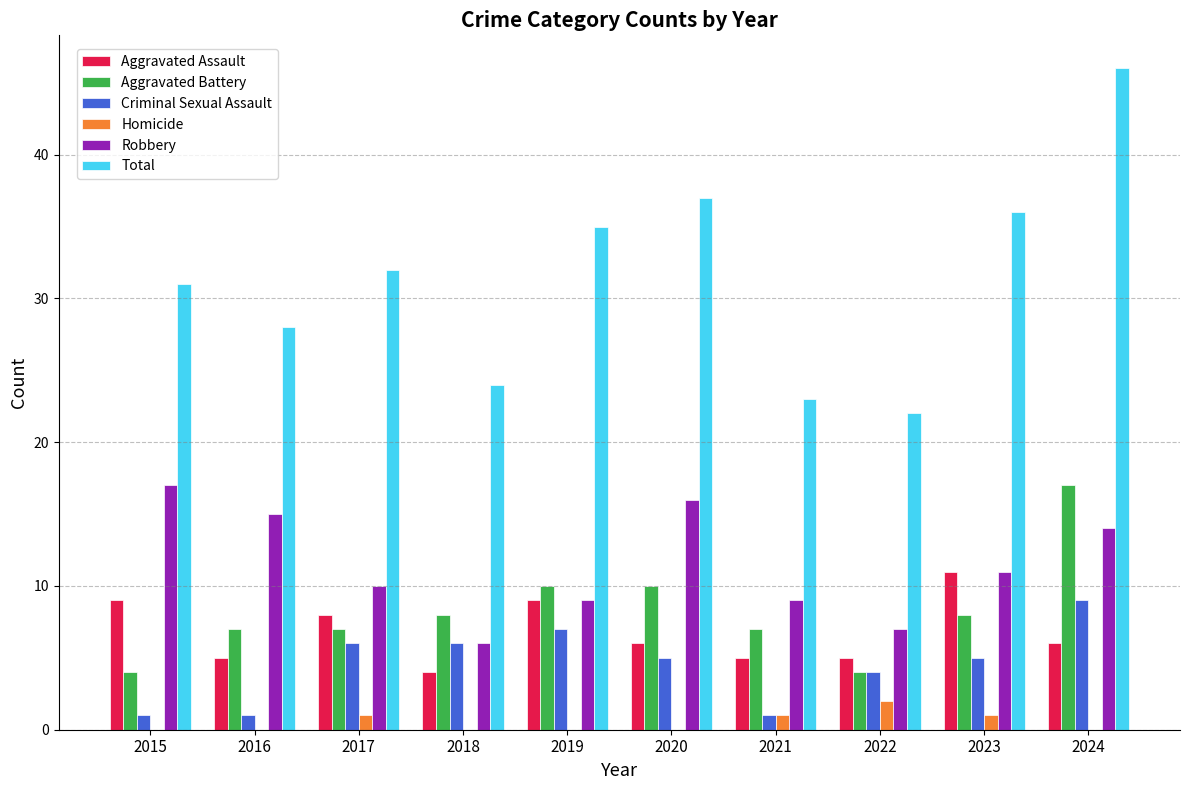

Which series changed the most between 2017 and 2021?

Total